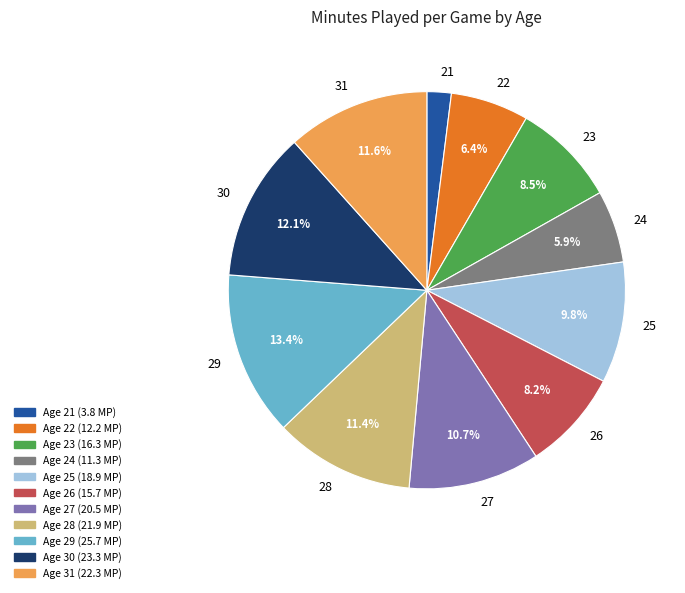

Count the number of slices in the pie.

11